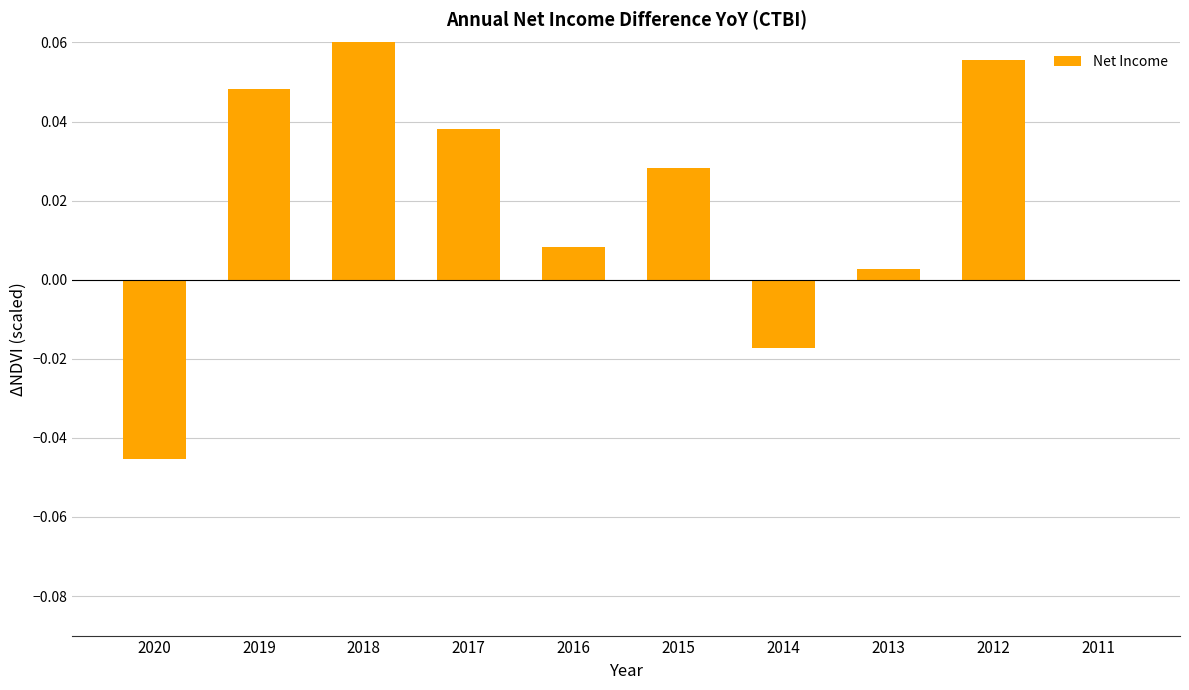

How many values are above zero?

7